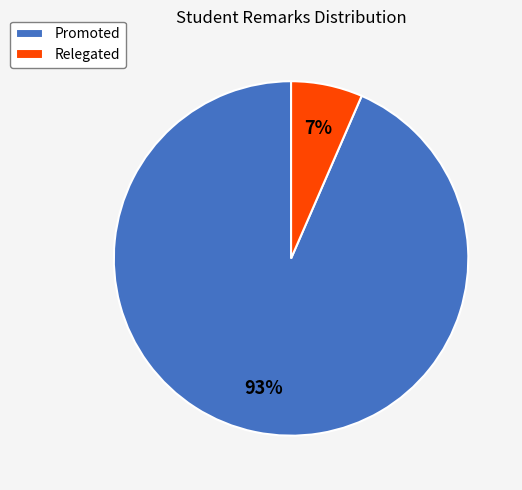

Count the number of slices in the pie.

2